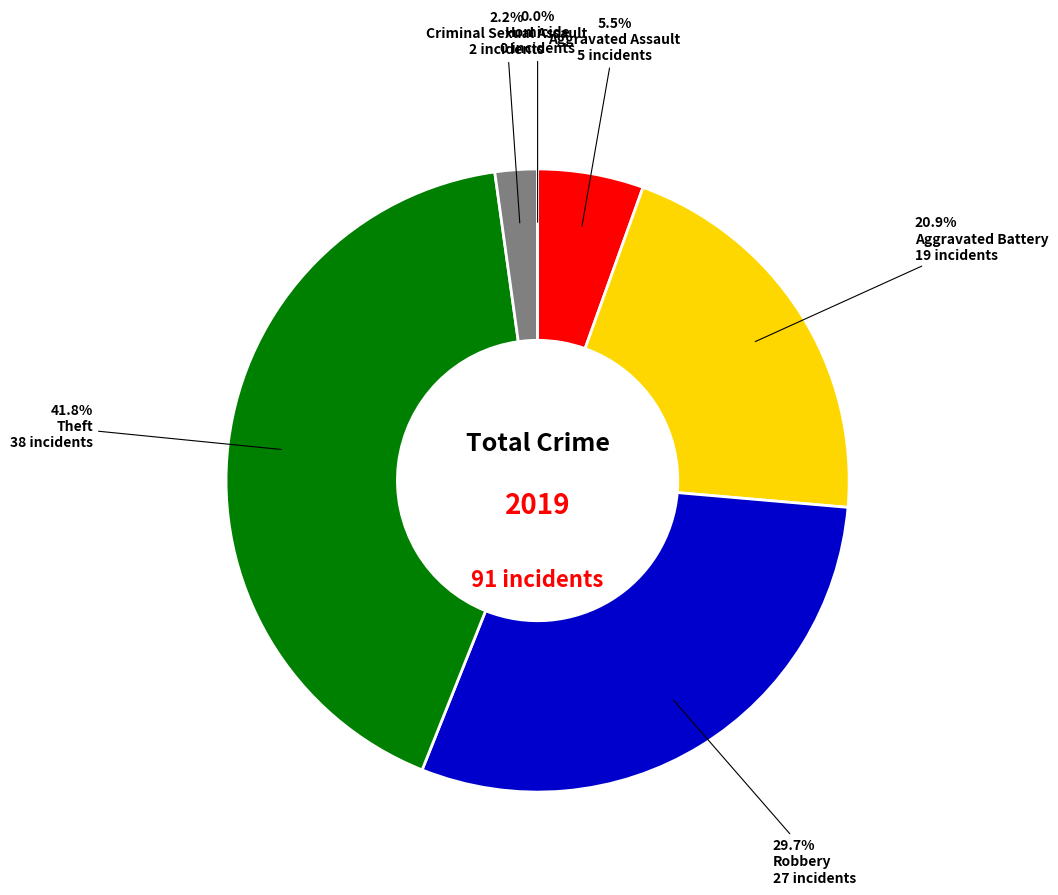

What is the change in value from Aggravated Battery to Criminal Sexual Assault?

-17